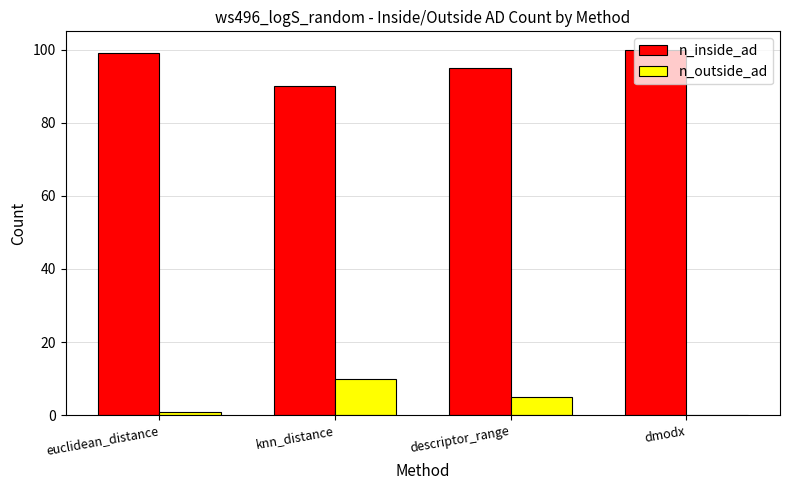

What are all the series names shown in the legend?

n_inside_ad, n_outside_ad